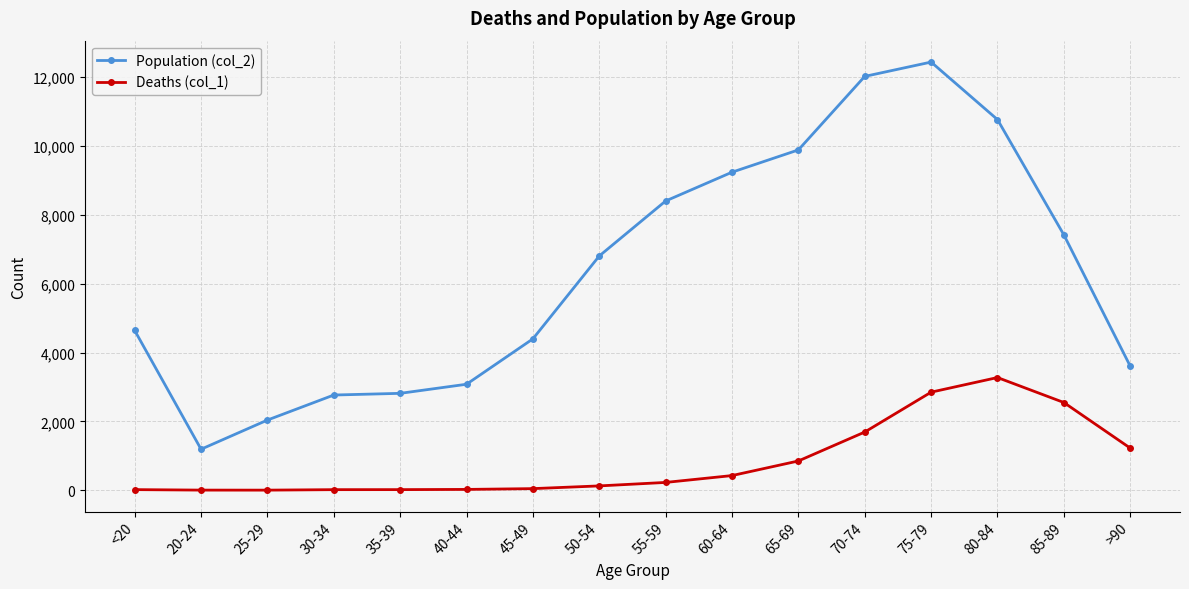

True or false: Deaths (col_1) has a value of 1374 at 75-79.

False